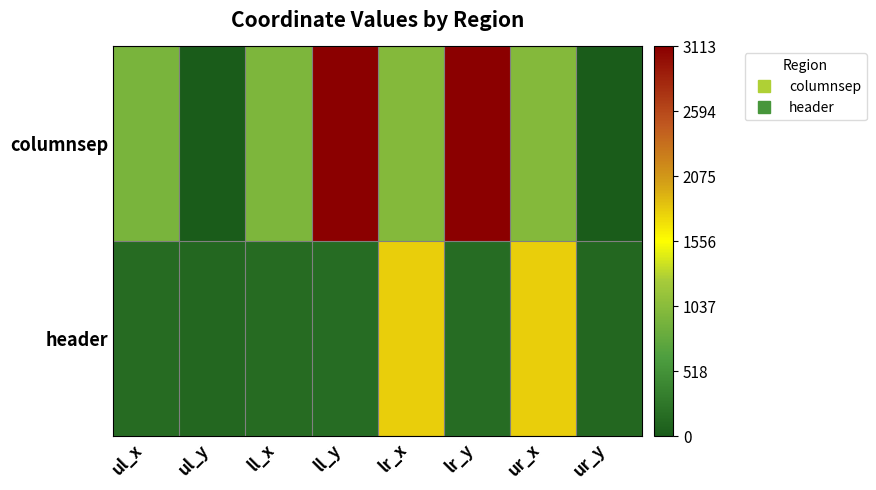

At which category does the chart reach its peak across all series?

ll_y